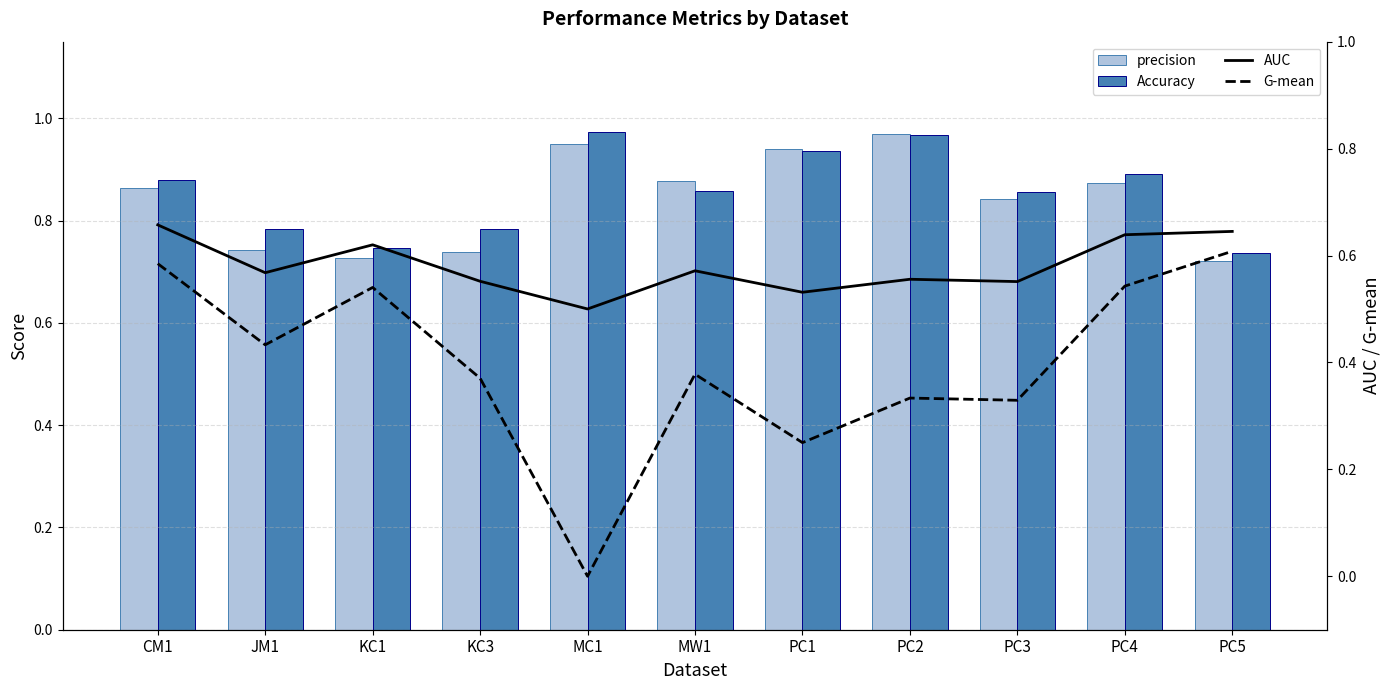

Rank the series by their maximum value, from lowest to highest.

G-mean, AUC, precision, Accuracy